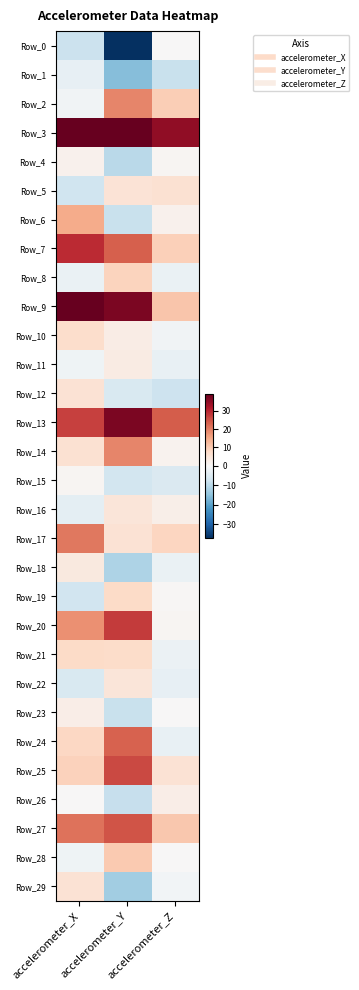

Reading left to right, extract all data points from this chart.

Row_0: accelerometer_X=-8.1	accelerometer_Y=-37.2	accelerometer_Z=0.0
Row_1: accelerometer_X=-3.0	accelerometer_Y=-15.8	accelerometer_Z=-8.2
Row_2: accelerometer_X=-1.3	accelerometer_Y=19.2	accelerometer_Z=9.5
Row_3: accelerometer_X=39.2	accelerometer_Y=39.2	accelerometer_Z=34.6
Row_4: accelerometer_X=1.7	accelerometer_Y=-10.1	accelerometer_Z=0.8
Row_5: accelerometer_X=-7.3	accelerometer_Y=5.4	accelerometer_Z=6.0
Row_6: accelerometer_X=14.4	accelerometer_Y=-8.2	accelerometer_Z=1.6
Row_7: accelerometer_X=29.1	accelerometer_Y=23.5	accelerometer_Z=9.4
Row_8: accelerometer_X=-2.6	accelerometer_Y=8.6	accelerometer_Z=-2.6
Row_9: accelerometer_X=39.2	accelerometer_Y=37.0	accelerometer_Z=10.8
Row_10: accelerometer_X=6.9	accelerometer_Y=3.0	accelerometer_Z=-1.4
Row_11: accelerometer_X=-1.6	accelerometer_Y=3.3	accelerometer_Z=-2.8
Row_12: accelerometer_X=5.5	accelerometer_Y=-5.7	accelerometer_Z=-7.7
Row_13: accelerometer_X=26.7	accelerometer_Y=36.8	accelerometer_Z=23.8
Row_14: accelerometer_X=6.0	accelerometer_Y=19.1	accelerometer_Z=1.4
Row_15: accelerometer_X=0.6	accelerometer_Y=-6.9	accelerometer_Z=-5.5
Row_16: accelerometer_X=-3.7	accelerometer_Y=4.8	accelerometer_Z=2.4
Row_17: accelerometer_X=20.7	accelerometer_Y=5.6	accelerometer_Z=8.4
Row_18: accelerometer_X=4.0	accelerometer_Y=-11.5	accelerometer_Z=-2.4
Row_19: accelerometer_X=-7.0	accelerometer_Y=7.6	accelerometer_Z=0.6
Row_20: accelerometer_X=18.0	accelerometer_Y=27.5	accelerometer_Z=0.9
Row_21: accelerometer_X=7.5	accelerometer_Y=7.1	accelerometer_Z=-2.1
Row_22: accelerometer_X=-5.8	accelerometer_Y=4.8	accelerometer_Z=-3.0
Row_23: accelerometer_X=2.6	accelerometer_Y=-8.4	accelerometer_Z=0.2
Row_24: accelerometer_X=8.2	accelerometer_Y=23.1	accelerometer_Z=-2.7
Row_25: accelerometer_X=8.9	accelerometer_Y=25.8	accelerometer_Z=5.5
Row_26: accelerometer_X=0.1	accelerometer_Y=-8.6	accelerometer_Z=2.6
Row_27: accelerometer_X=21.2	accelerometer_Y=24.6	accelerometer_Z=10.5
Row_28: accelerometer_X=-1.6	accelerometer_Y=10.1	accelerometer_Z=0.1
Row_29: accelerometer_X=5.6	accelerometer_Y=-12.8	accelerometer_Z=-1.1